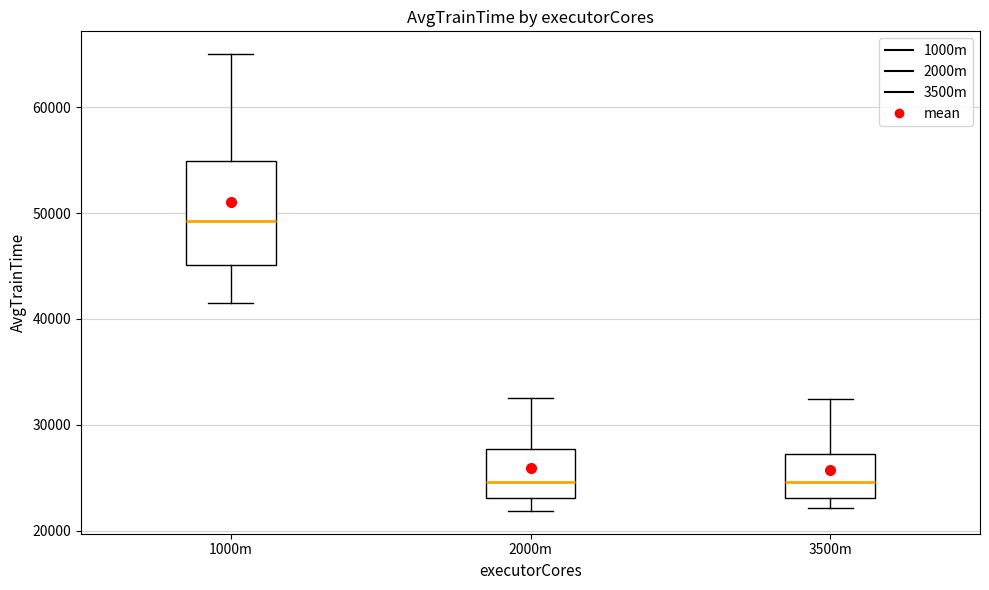

Which box's median line is the highest?

1000m